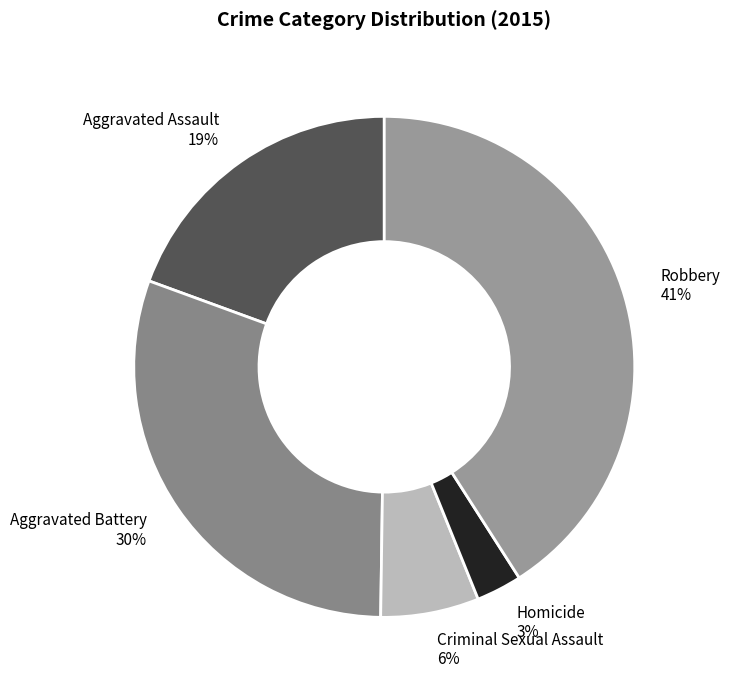

To the nearest percent, what percentage of the pie is Aggravated Battery?

30%